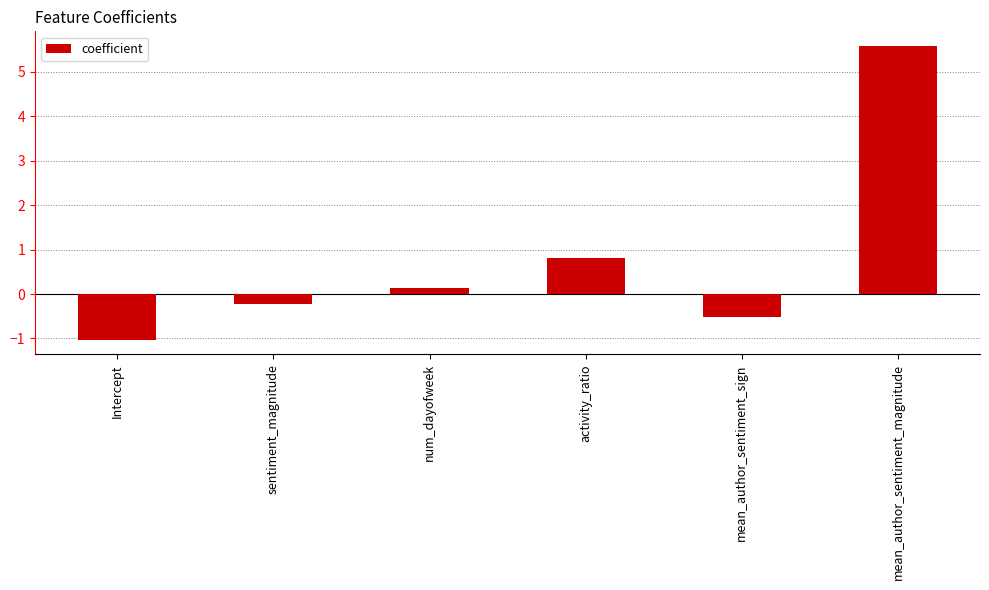

What is the maximum value shown in the chart?

5.6